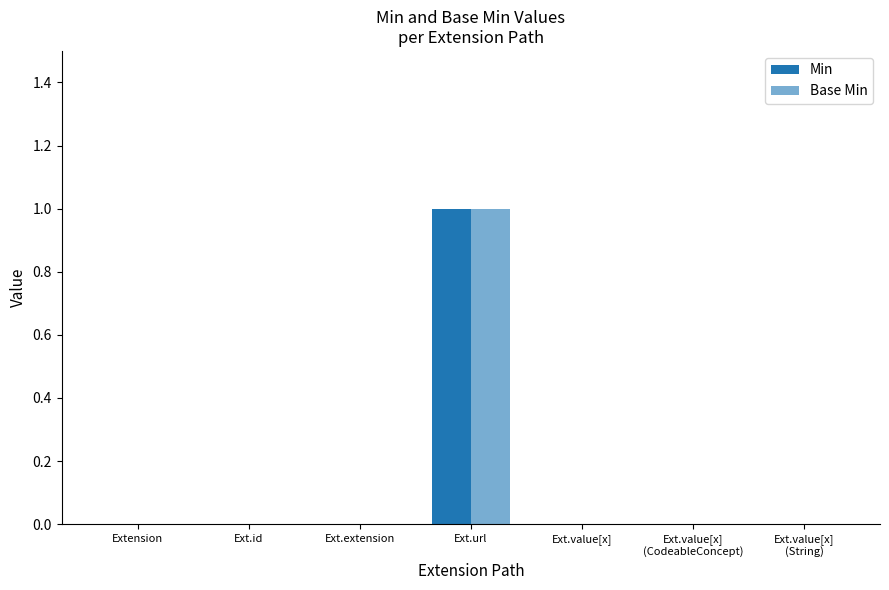

How many series are shown in this chart?

2